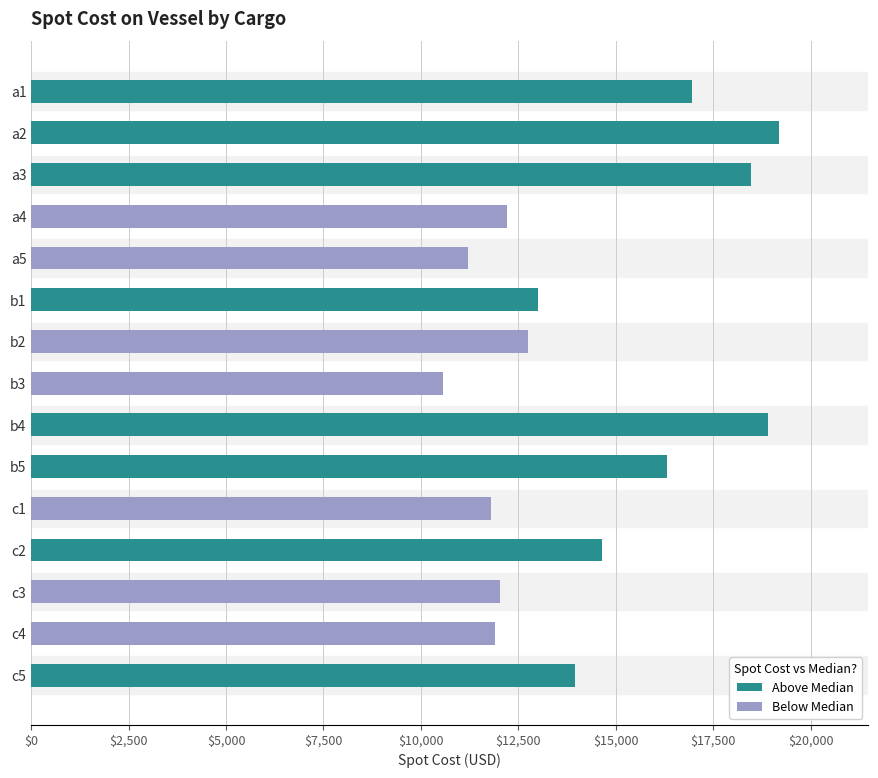

What is the change in value from a4 to a5?

-1005